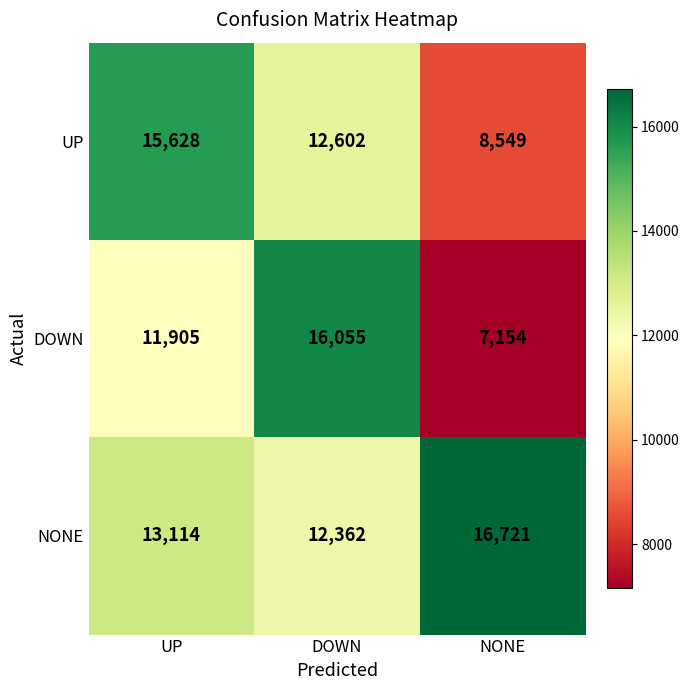

Between DOWN and NONE, which series saw the biggest shift?

DOWN